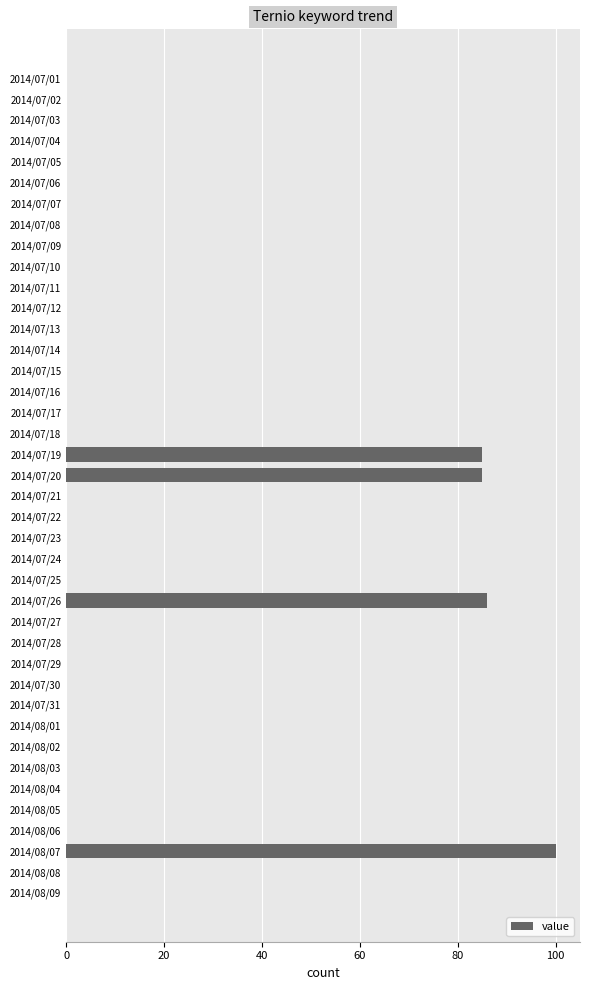

Which label corresponds to the largest value in the chart?

2014/08/07